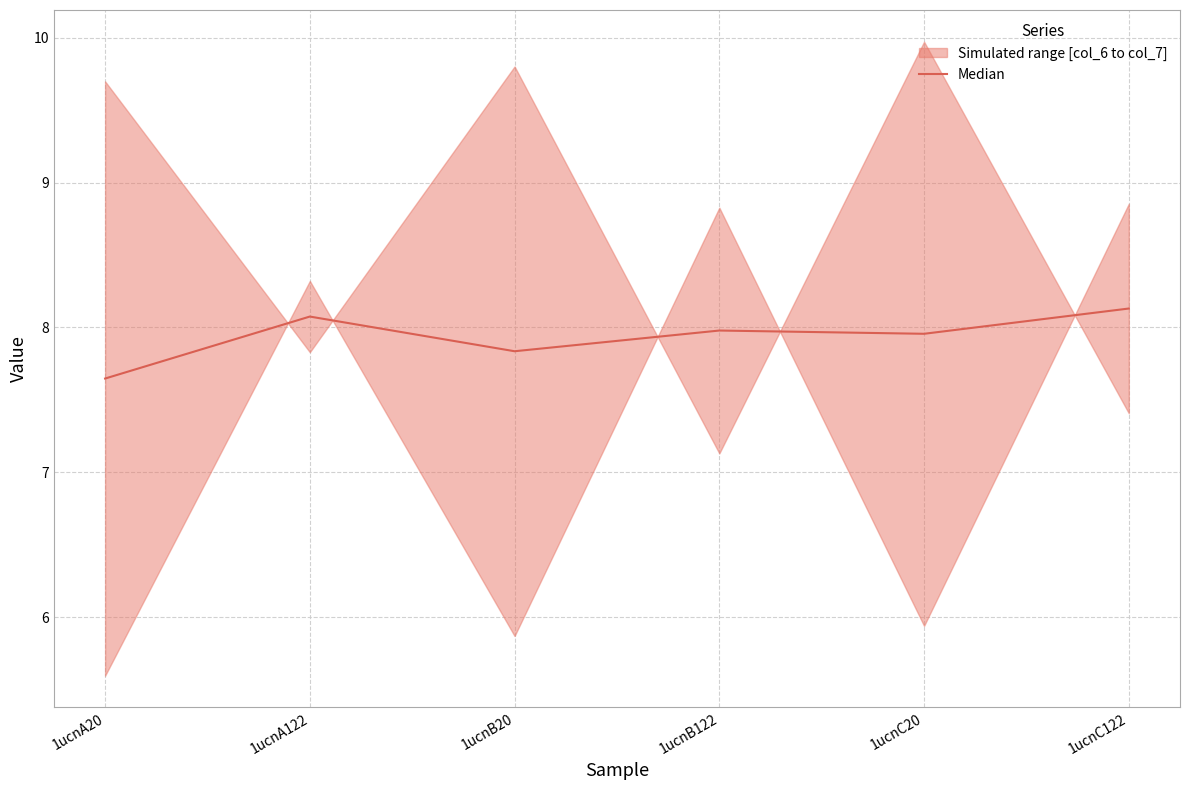

Reading left to right, what are all the values shown in this chart?

7.6	8.1	7.8	8.0	8.0	8.1